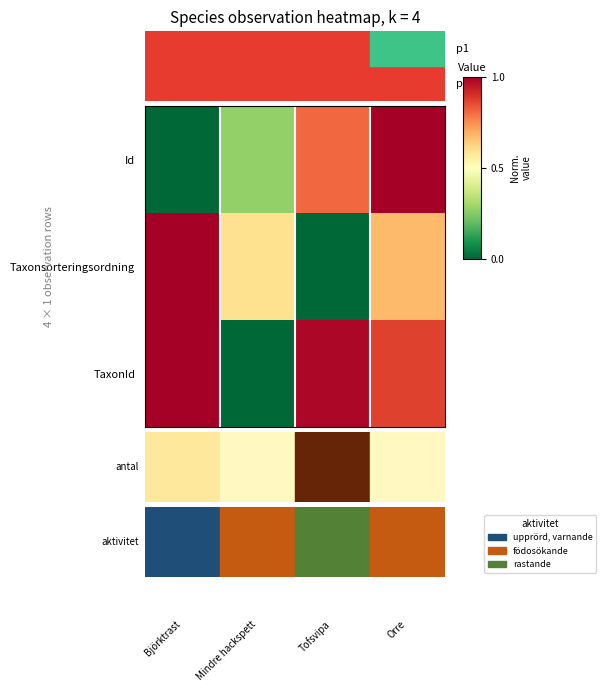

At how many categories does at least one series exceed 0?

4